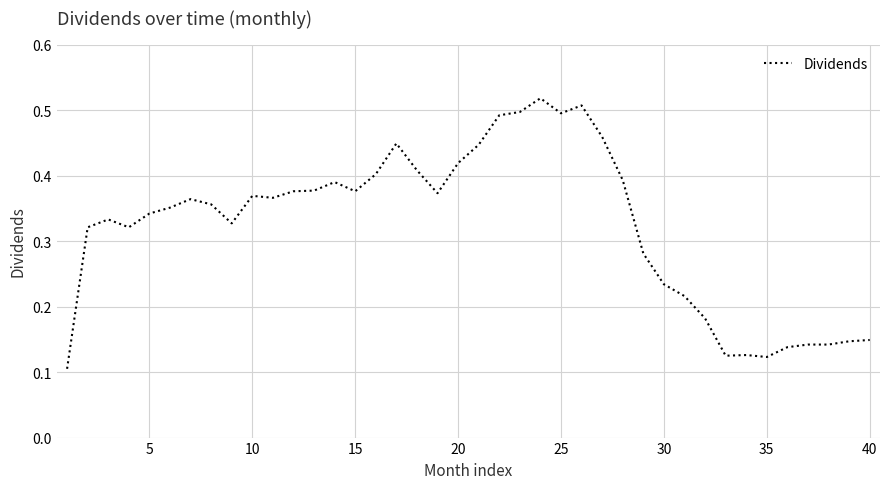

Reading left to right, list all the values displayed in this chart.

0.1	0.3	0.3	0.3	0.3	0.4	0.4	0.4	0.3	0.4	0.4	0.4	0.4	0.4	0.4	0.4	0.4	0.4	0.4	0.4	0.4	0.5	0.5	0.5	0.5	0.5	0.5	0.4	0.3	0.2	0.2	0.2	0.1	0.1	0.1	0.1	0.1	0.1	0.1	0.1